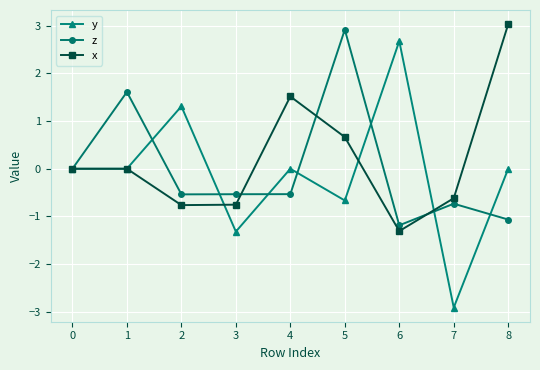

What is the maximum value for y?

2.7